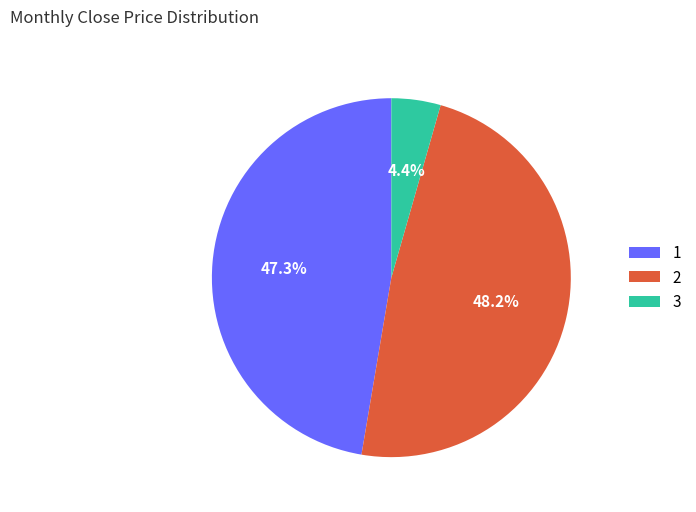

Combined, do 3 and 2 account for over 50%?

Yes